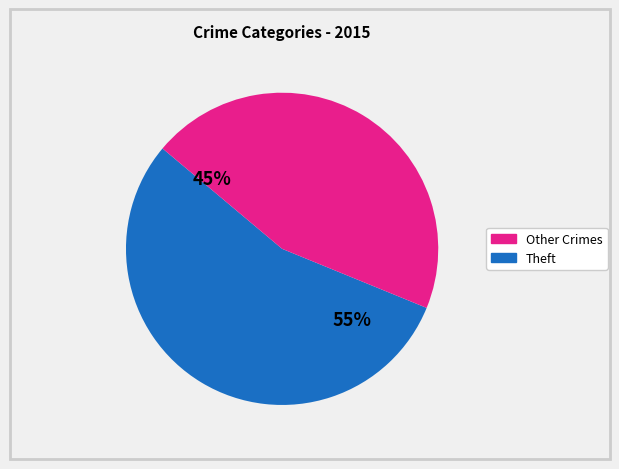

To the nearest percent, what is the average slice percentage?

50%